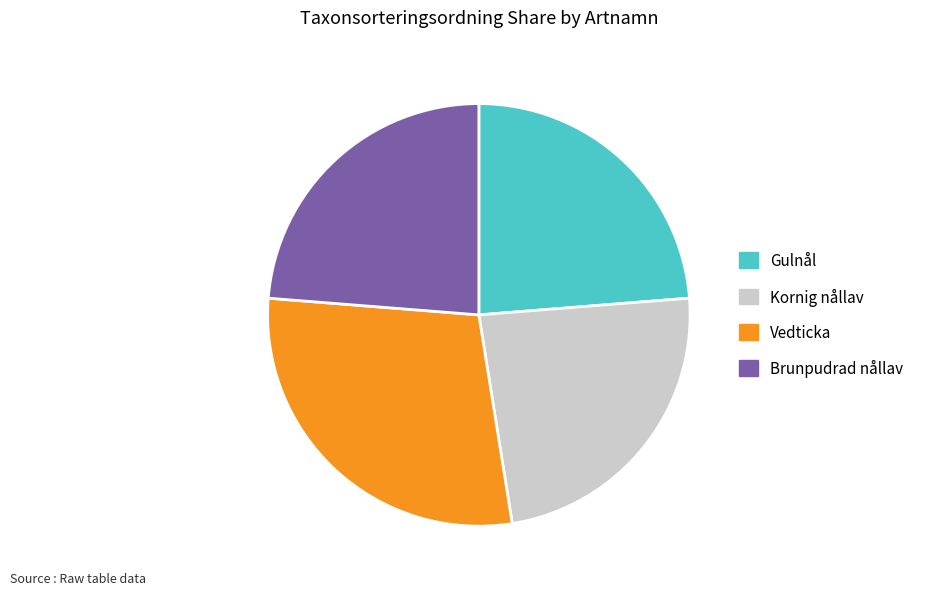

Does Brunpudrad nållav represent more than half of the total?

No